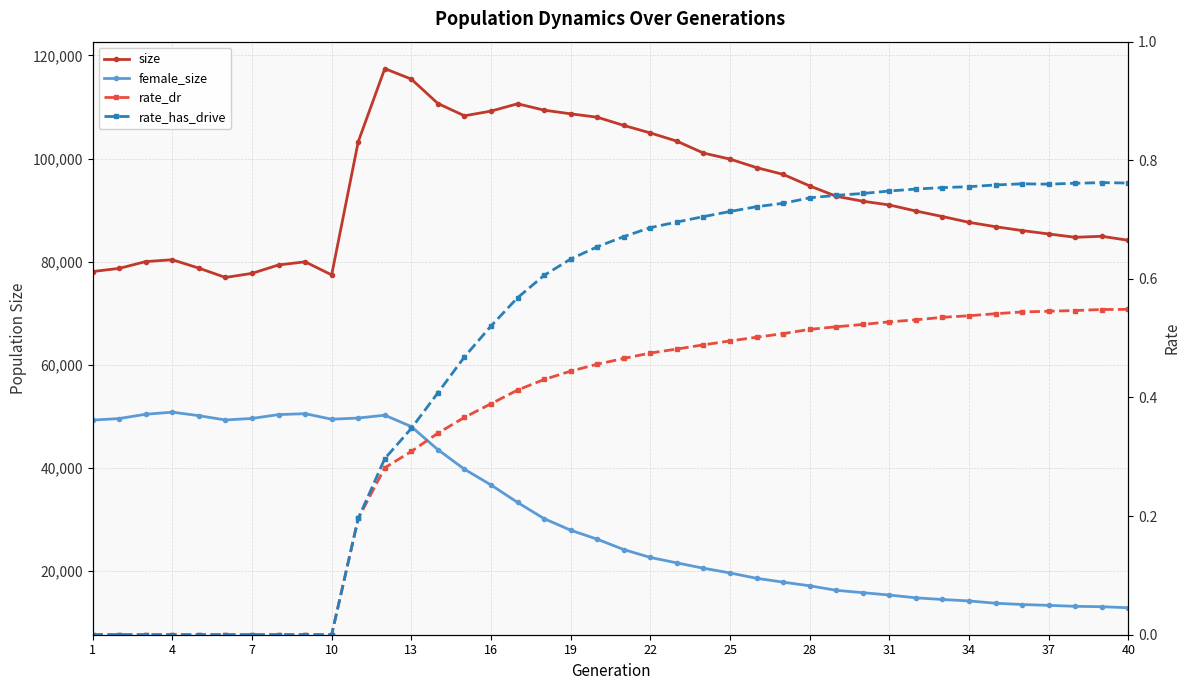

The rate_has_drive series shows 0.8 at 33. True or false?

True